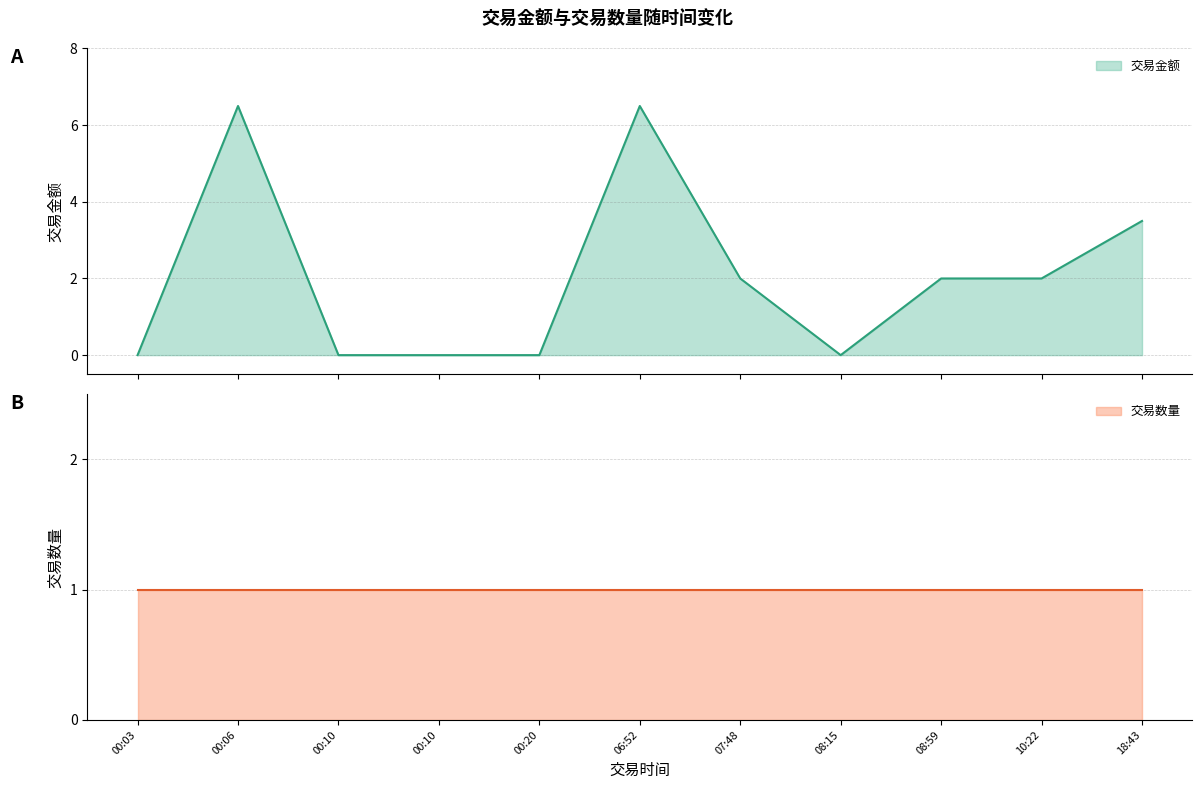

What is the sum of all values?

22.5